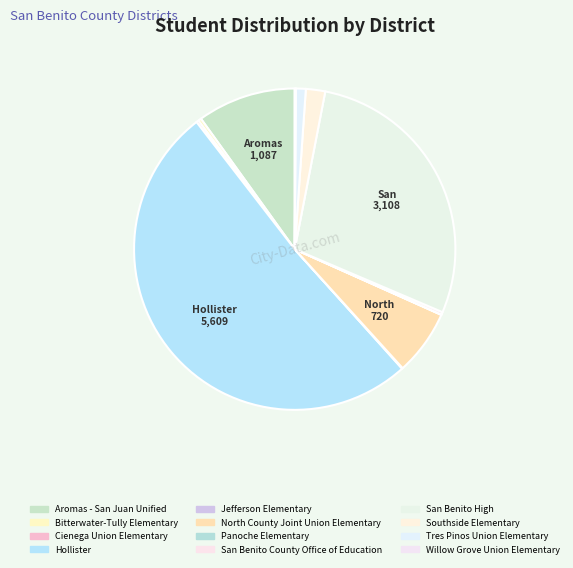

Is there any slice that represents more than half of the pie?

Yes